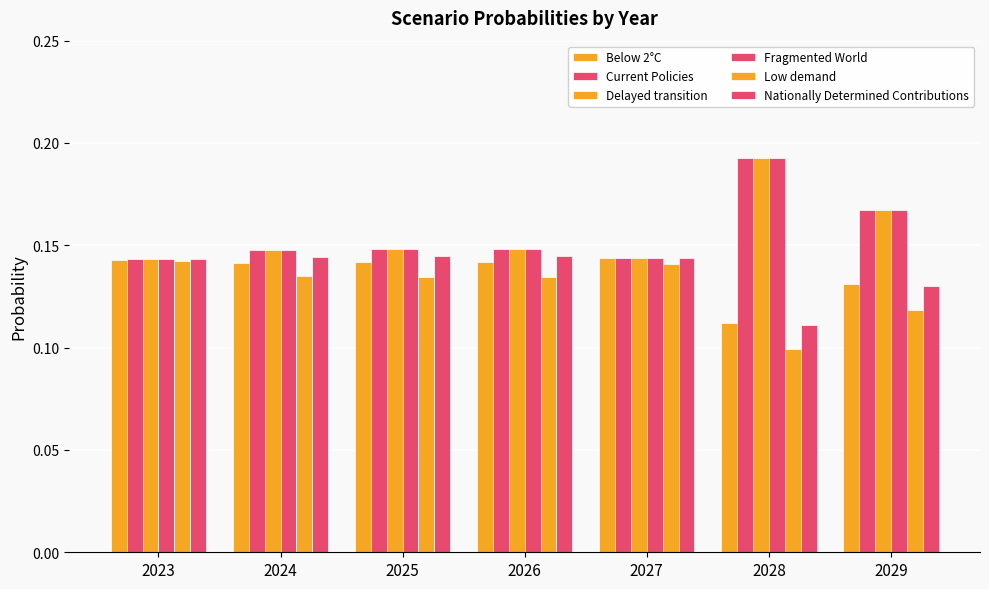

The Current Policies series shows 0.2 at 2028. True or false?

True